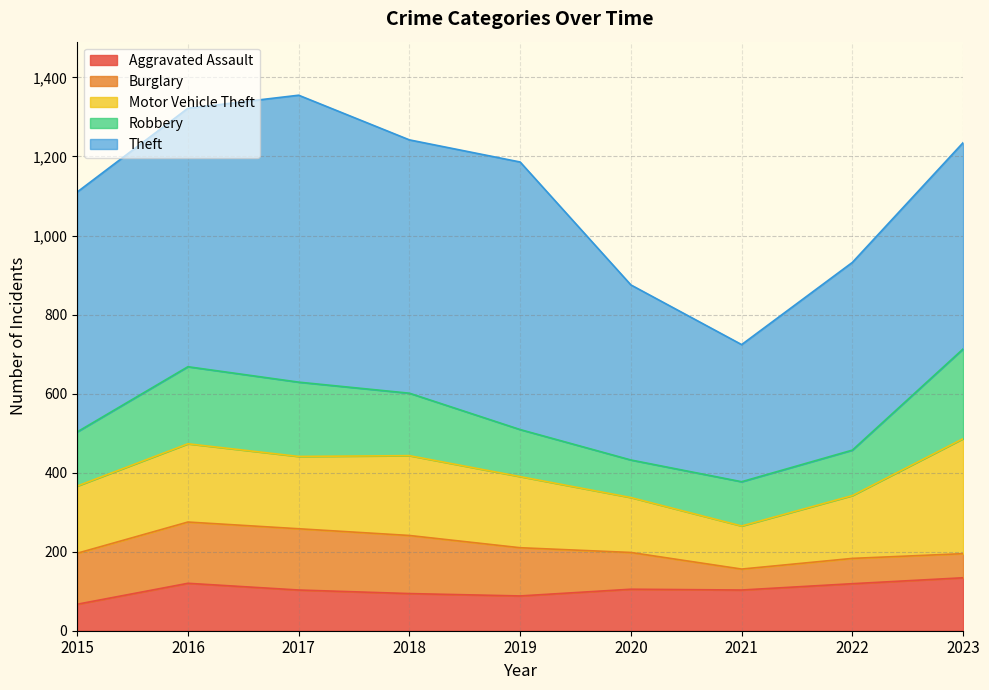

Is it true that Aggravated Assault equals 105 at 2020?

True